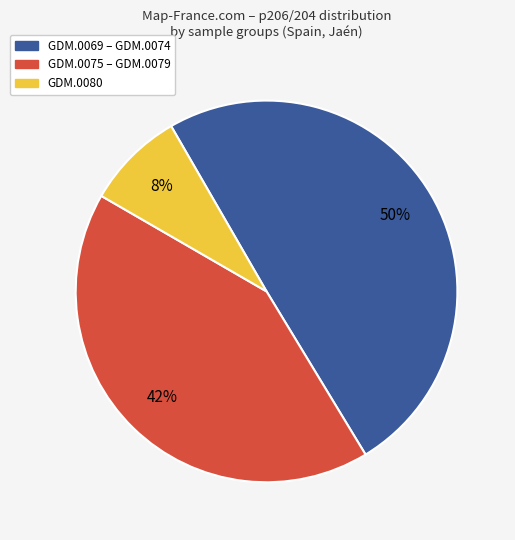

To the nearest percent, what is the average slice percentage?

33%